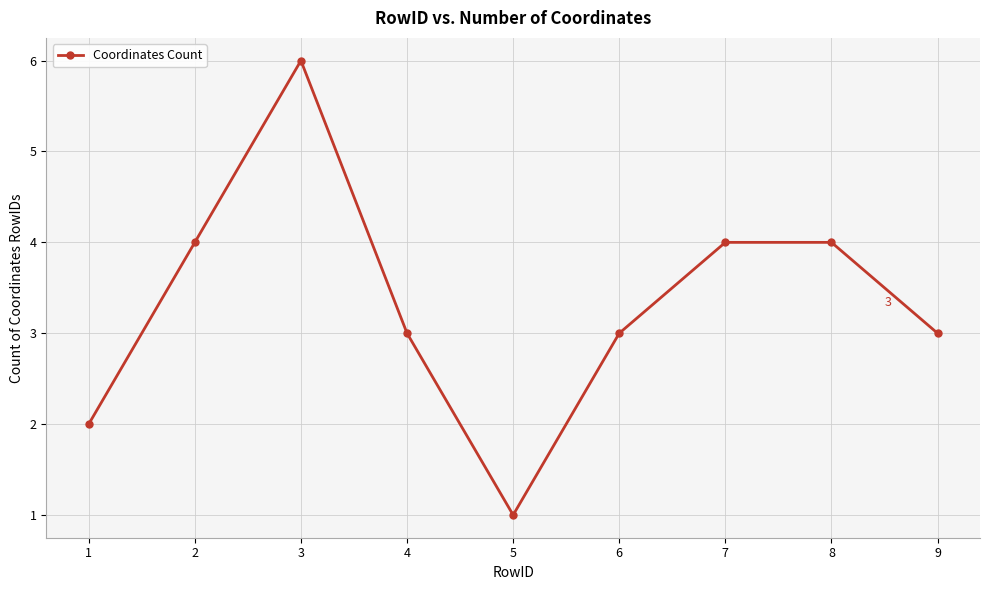

What is the smallest value displayed?

1